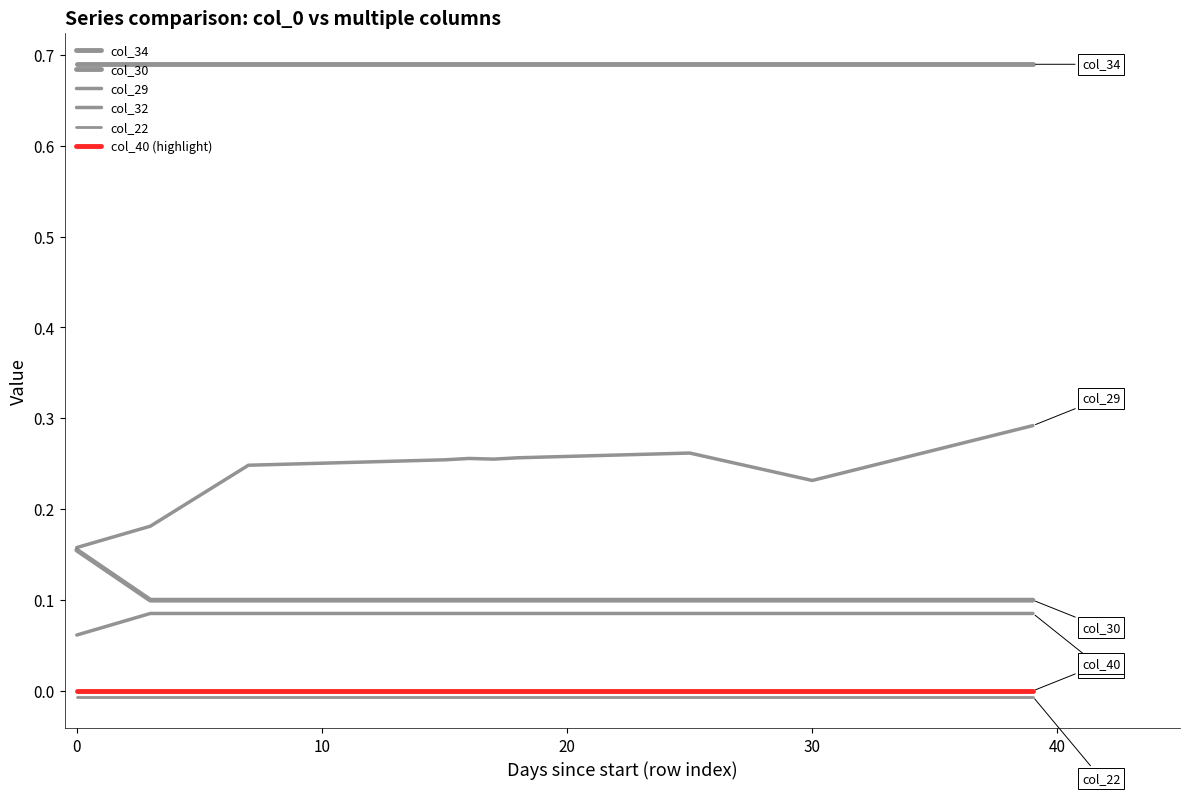

How many lines are shown in the chart?

6